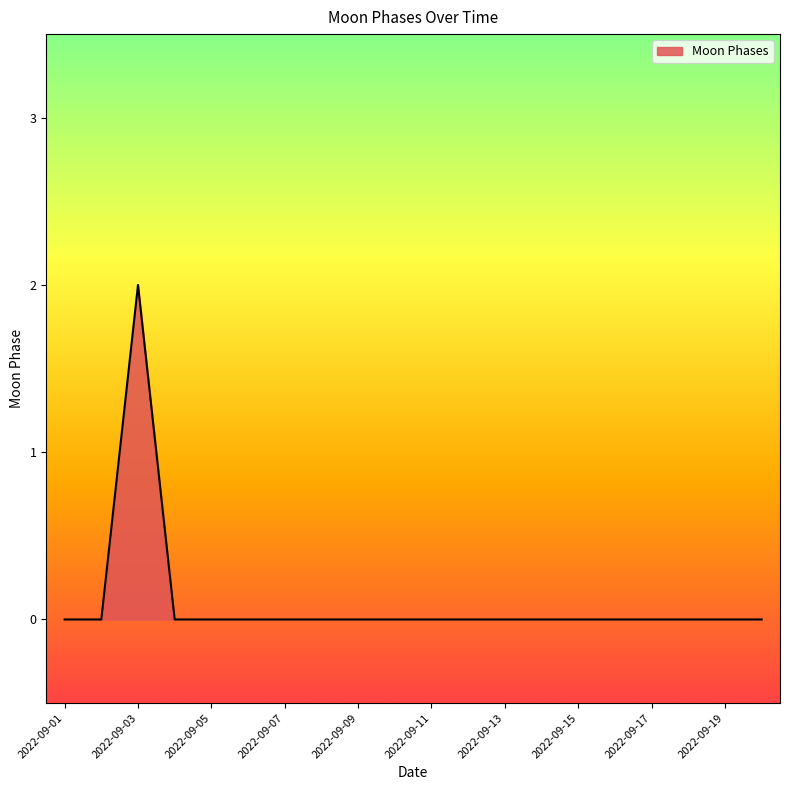

Is this an area chart (filled region under the line)?

Yes